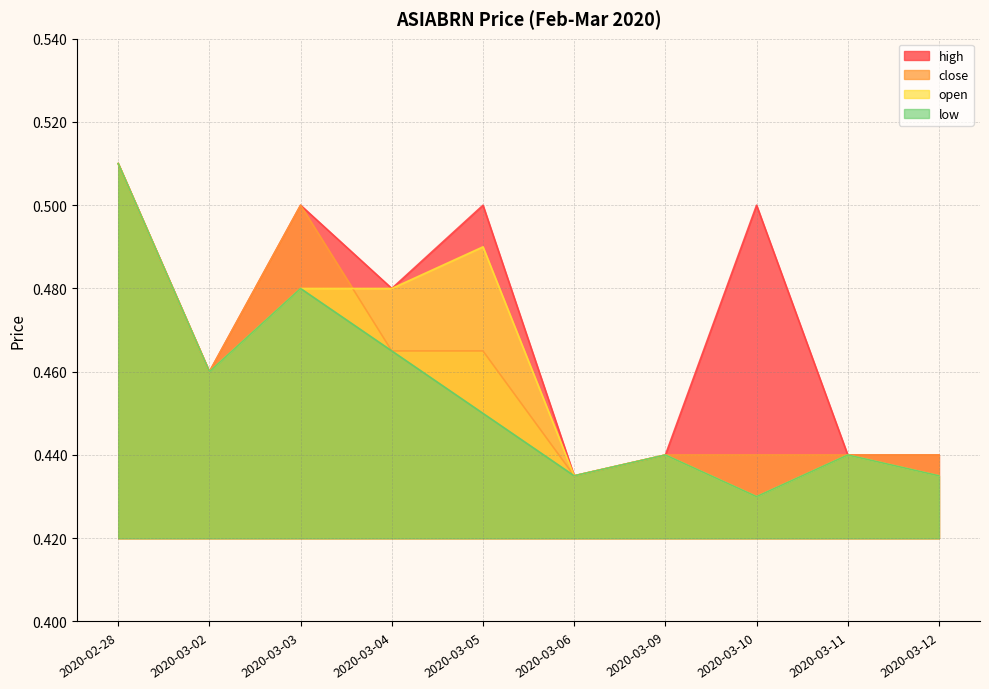

The high series shows 0.4 at 2020-03-12. True or false?

True